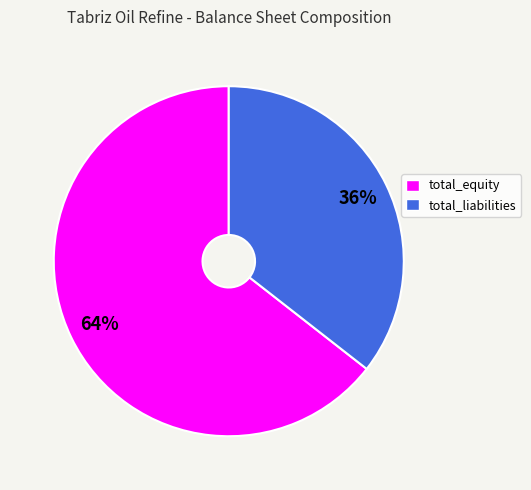

To the nearest percent, what is the combined percentage of total_equity and total_liabilities?

100%